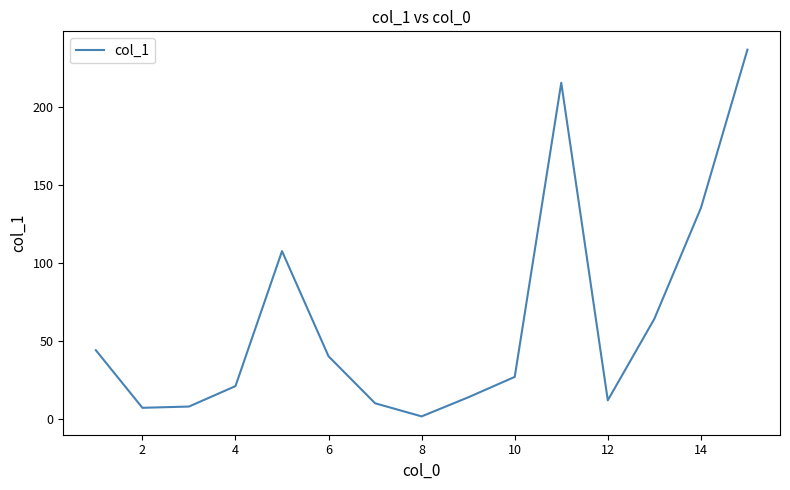

What is the greatest value displayed?

236.8